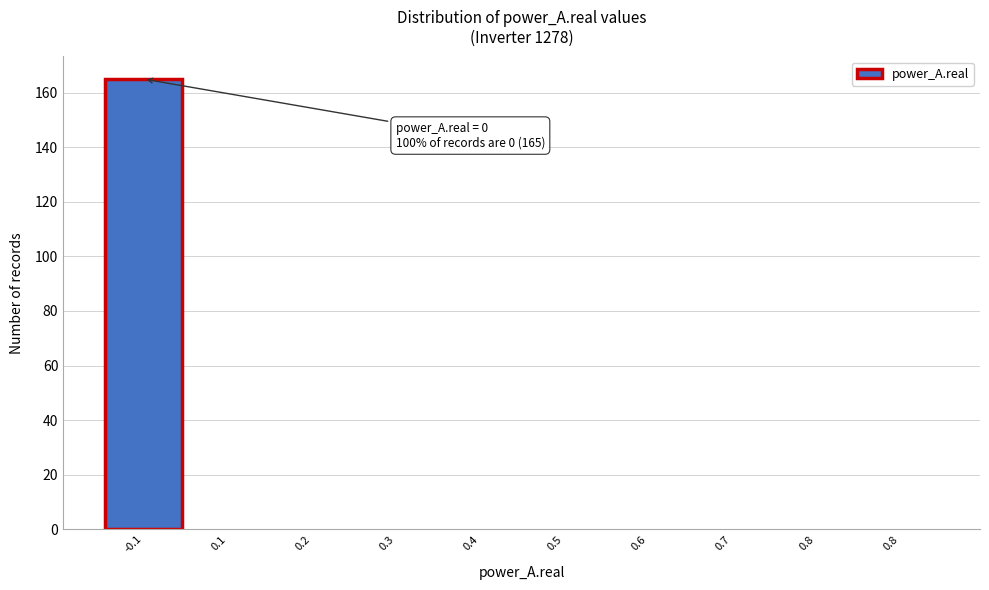

How many data points does each series have?

10